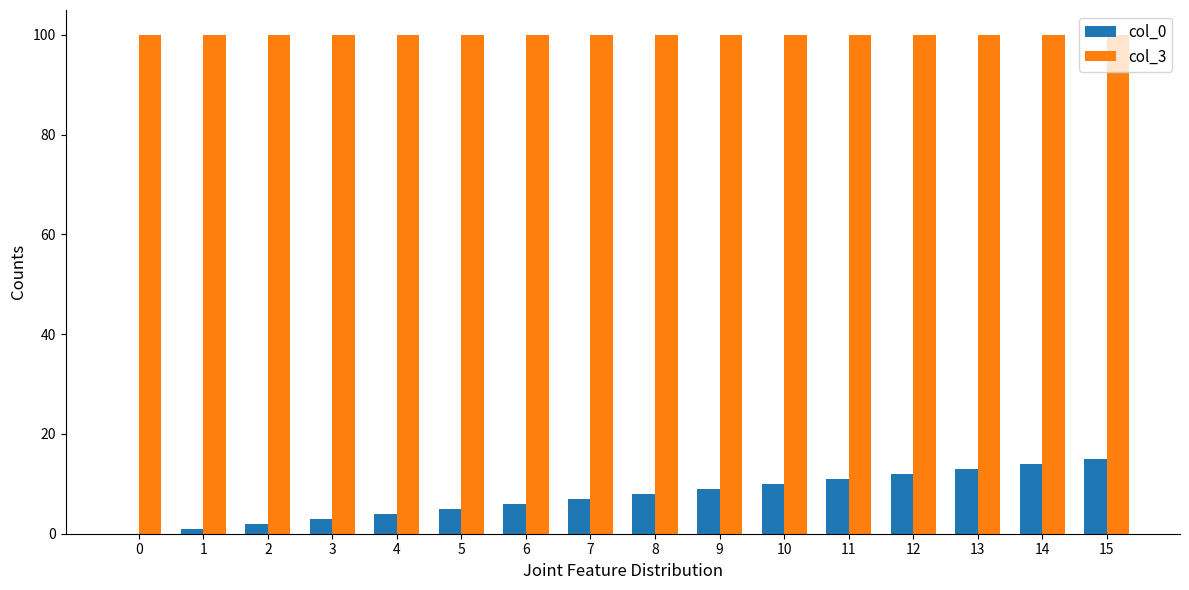

Are the bars grouped side by side (vs. stacked)?

Yes